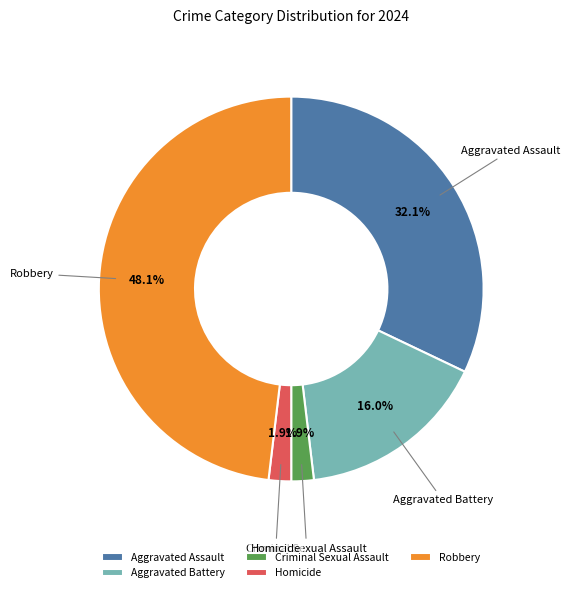

How many segments does this pie chart have?

5